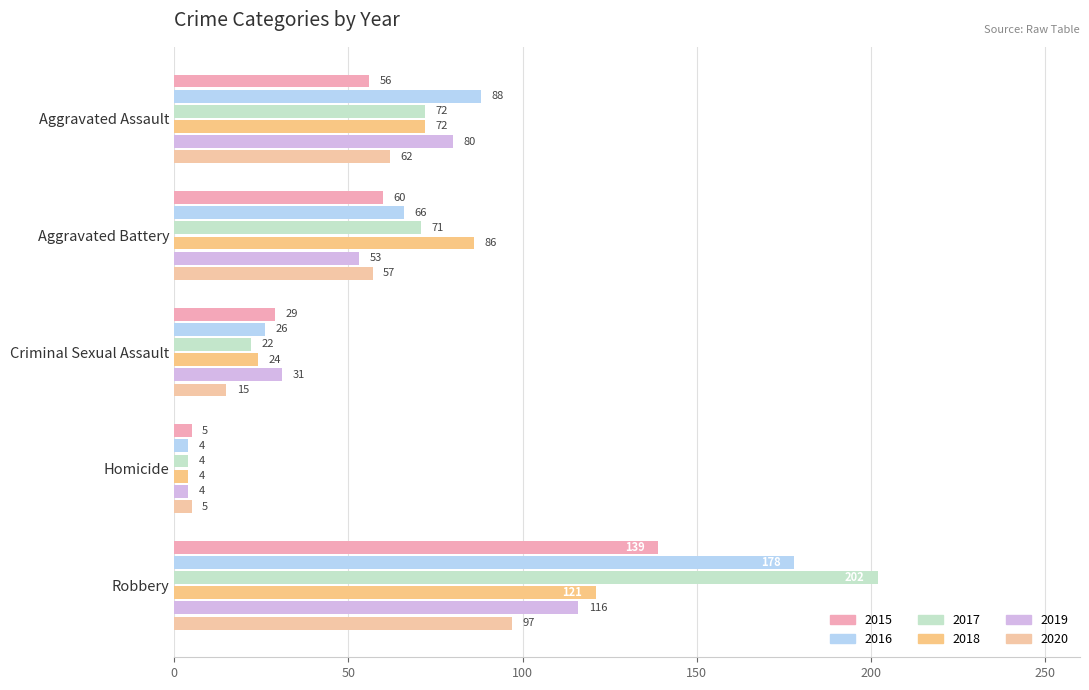

What is the smallest value displayed?

4